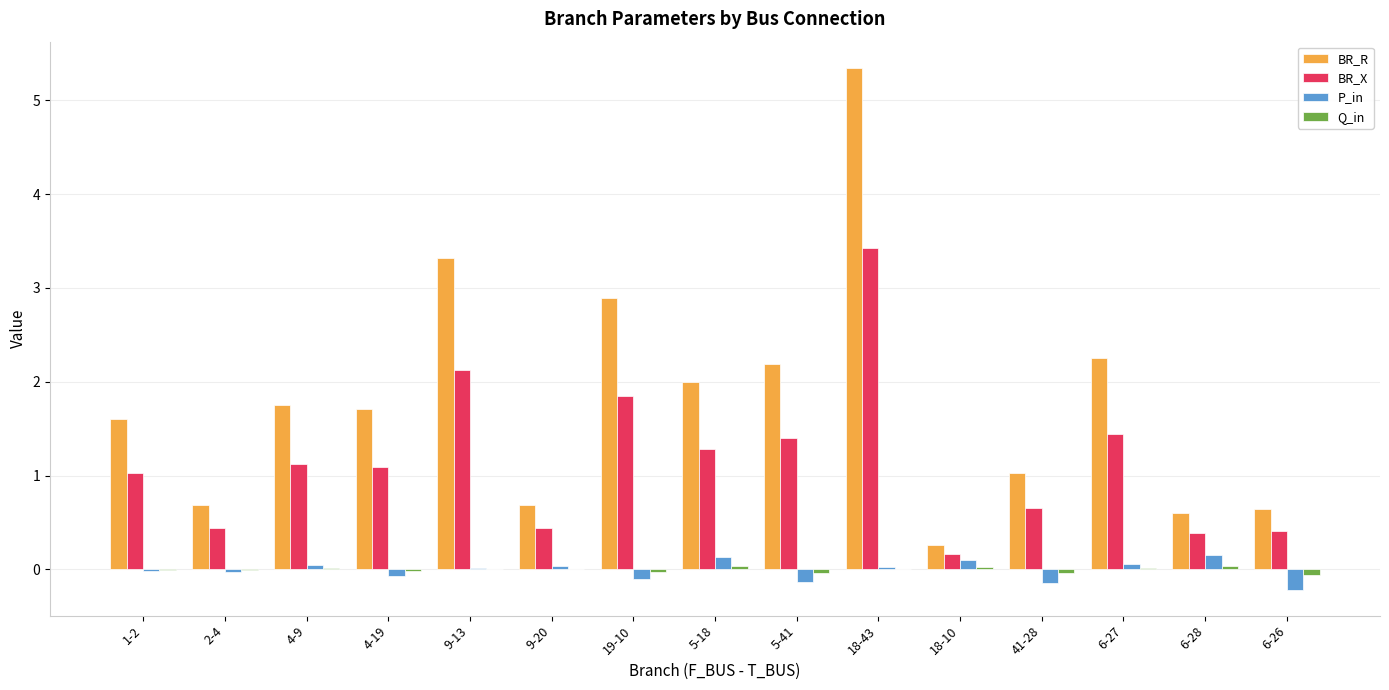

At which category does the chart reach its peak across all series?

18-43